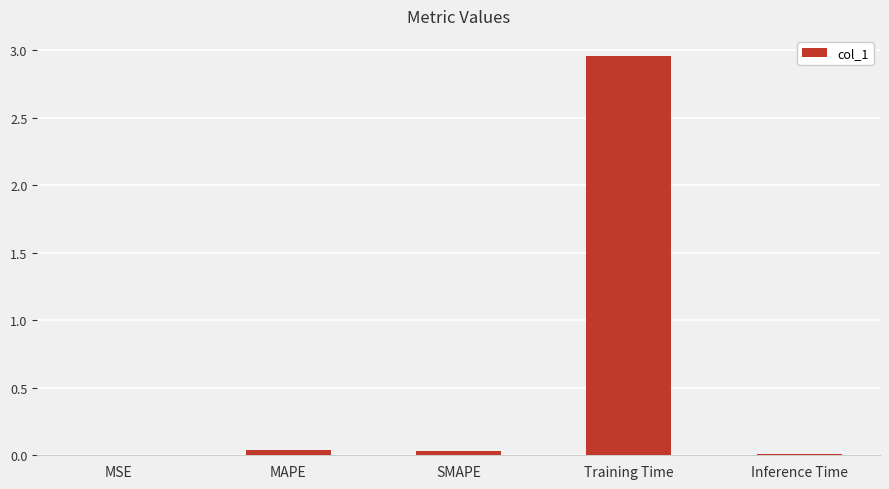

Between Training Time and SMAPE, which is larger?

Training Time